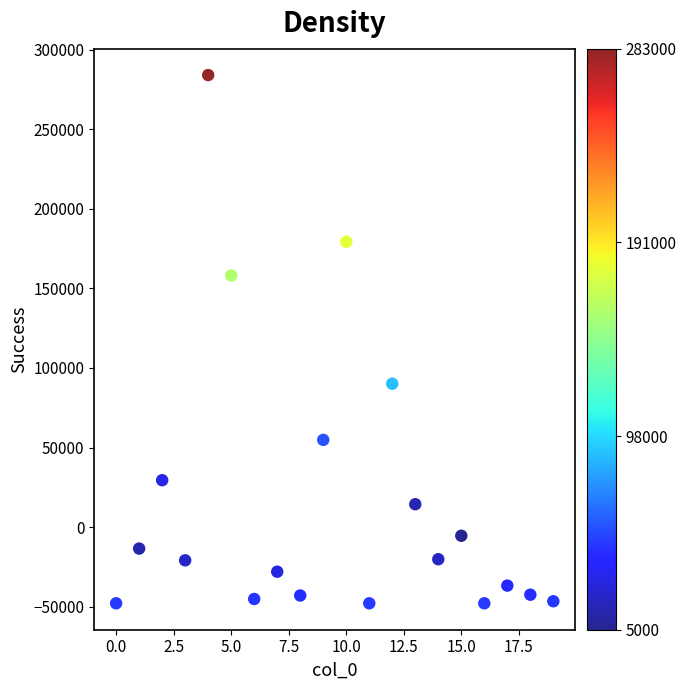

What Y value in the scatter plot is closest to 118078?

90106.3